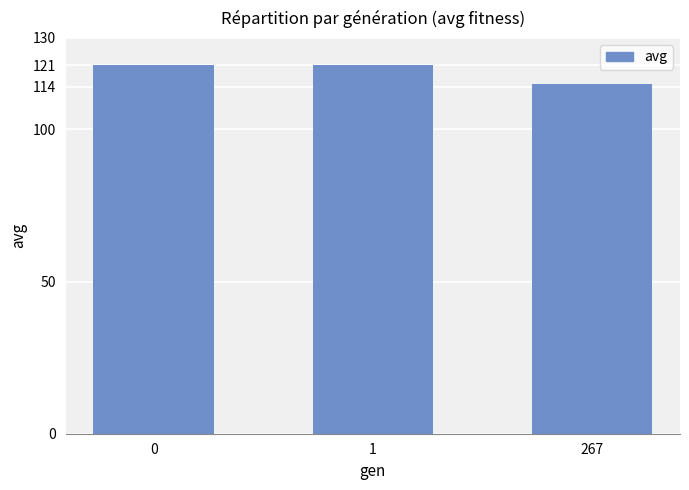

What is the sum of the values at 267 and 1?

235.8